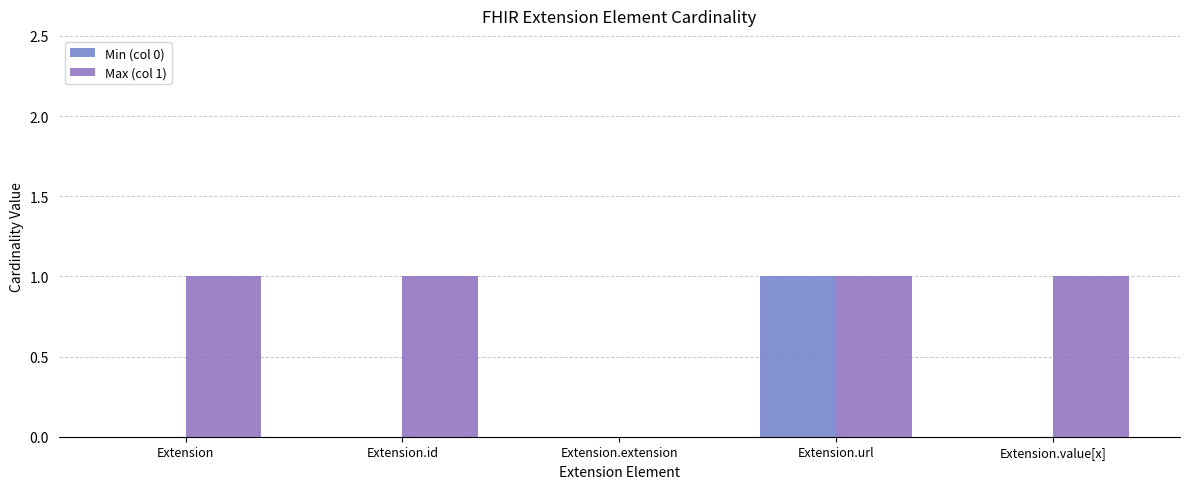

Which series has the largest total across all categories?

Max (col 1)